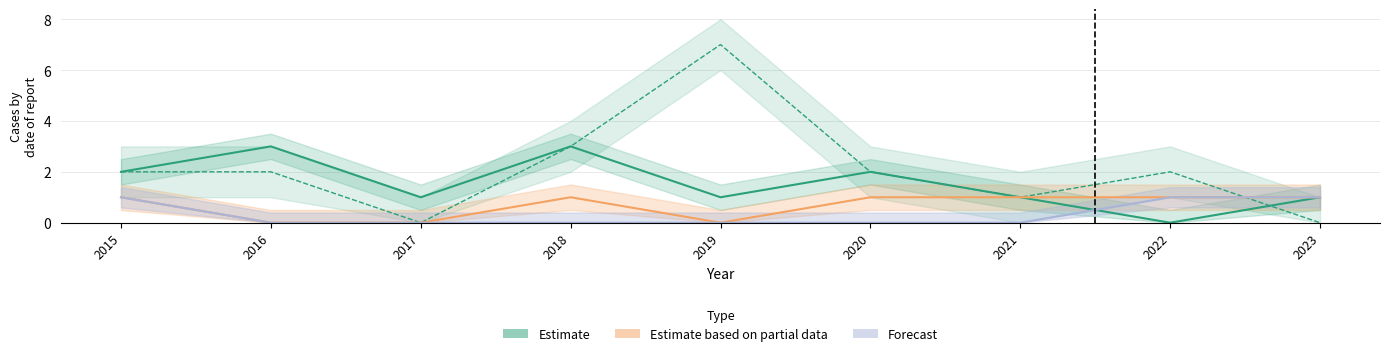

How many lines are shown in the chart?

3